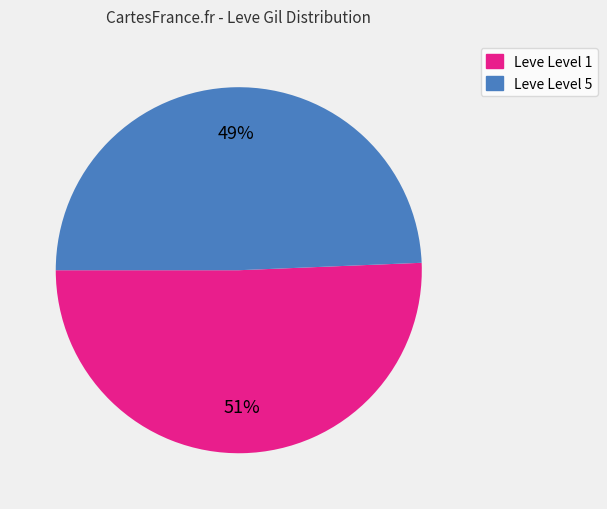

Does any single category account for the majority?

Yes